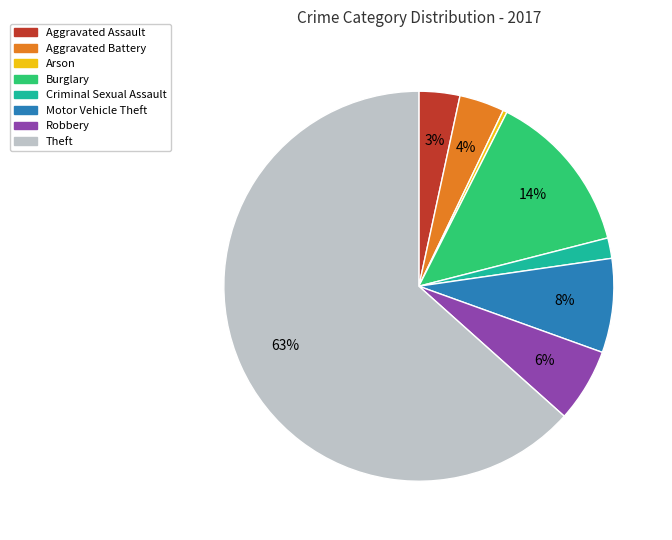

To the nearest percent, what is the difference between the largest and smallest slice percentages?

63%